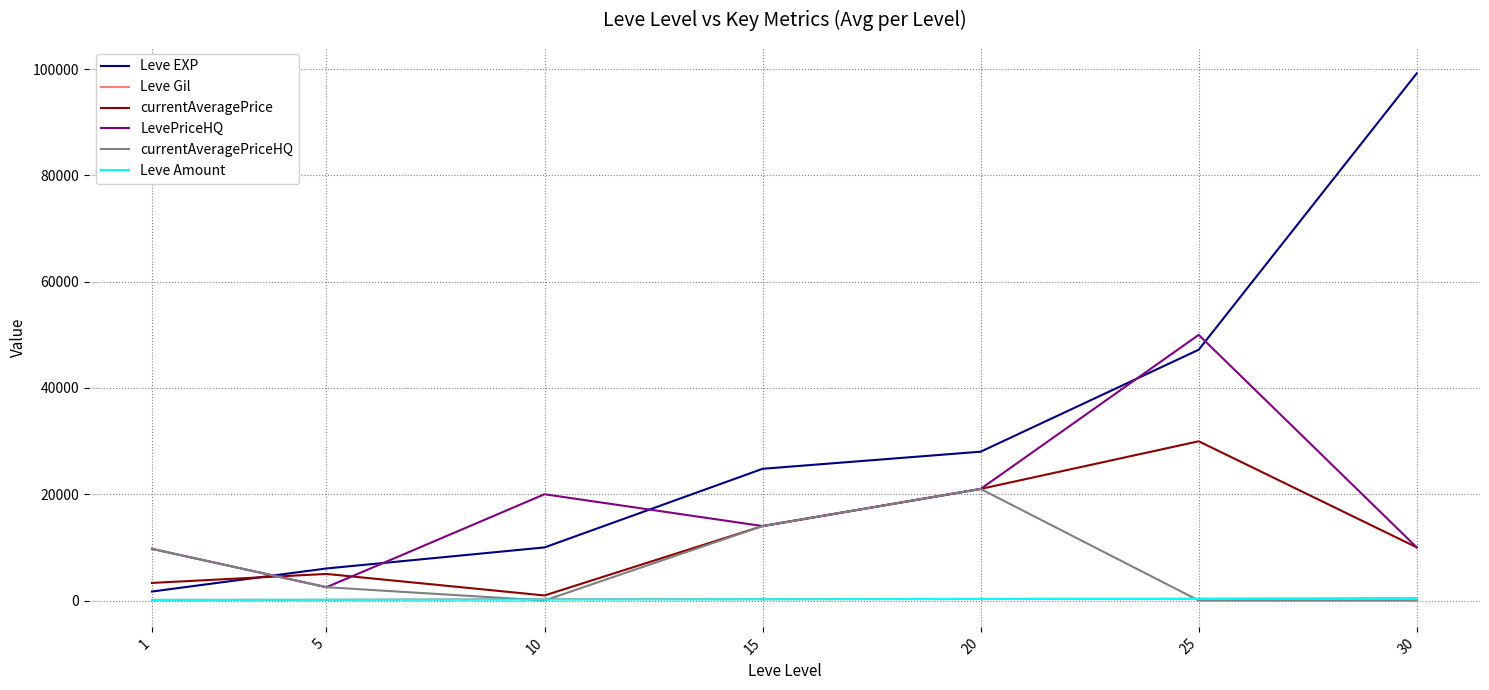

True or false: currentAveragePrice has a value of 21000.0 at 20.

True